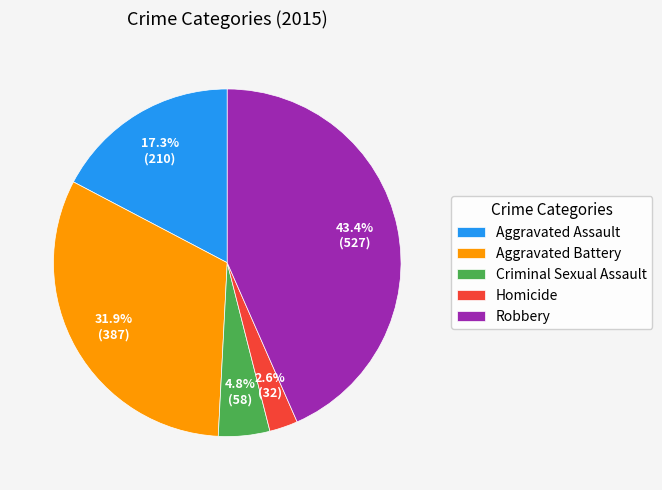

What is the largest slice in the pie chart?

Robbery